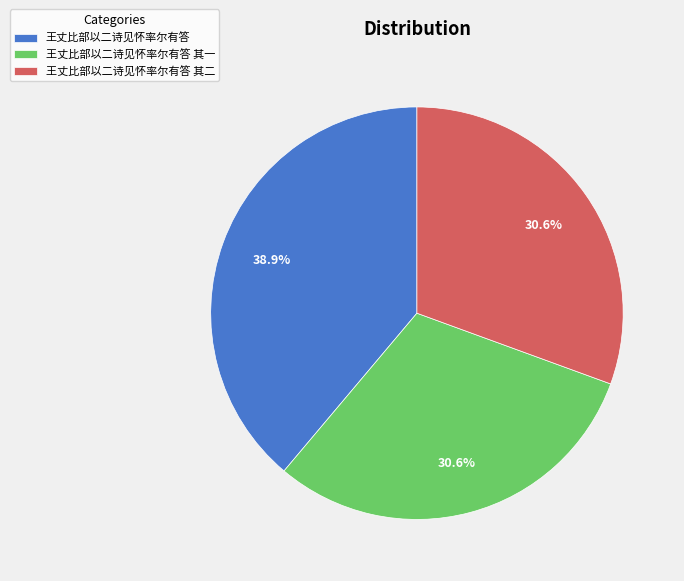

The 王丈比部以二诗见怀率尔有答 slice represents 50% of the pie. True or false?

False